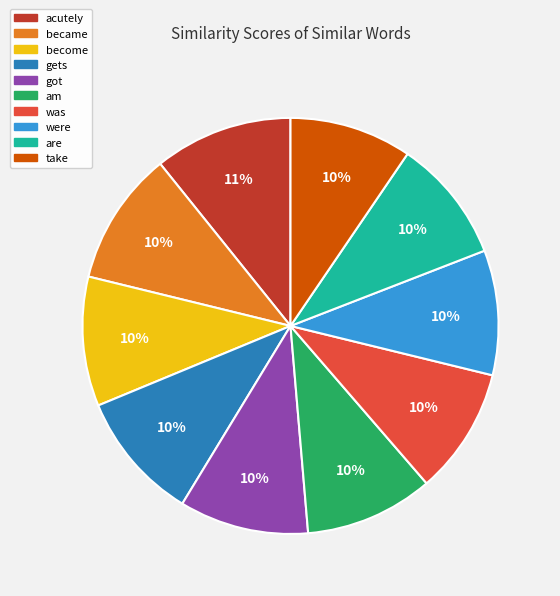

What percentage is the are slice, to the nearest percent?

10%